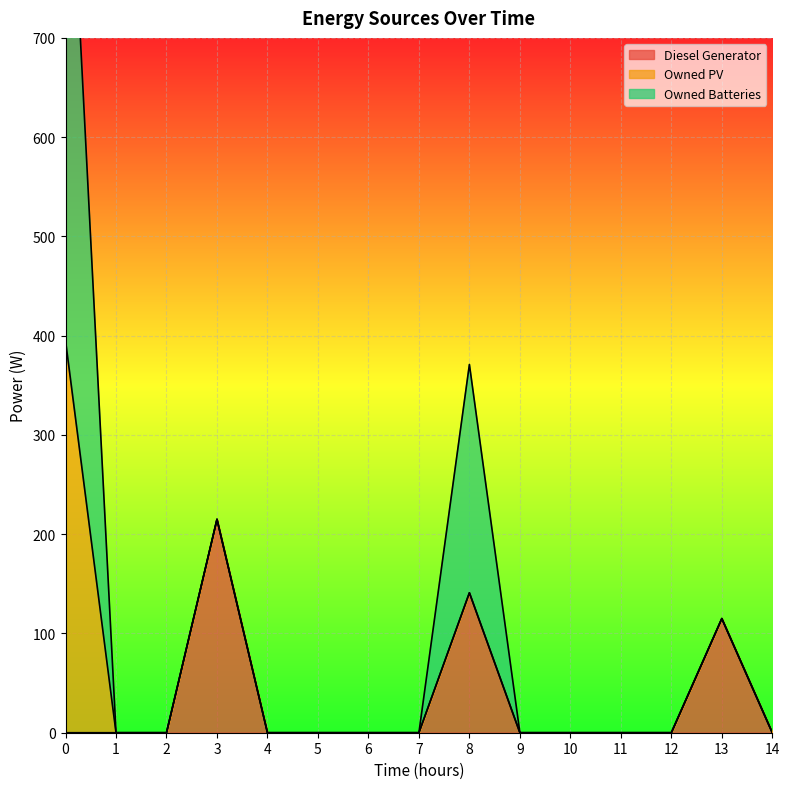

The value of Diesel Generator at 11 is 67. True or false?

False